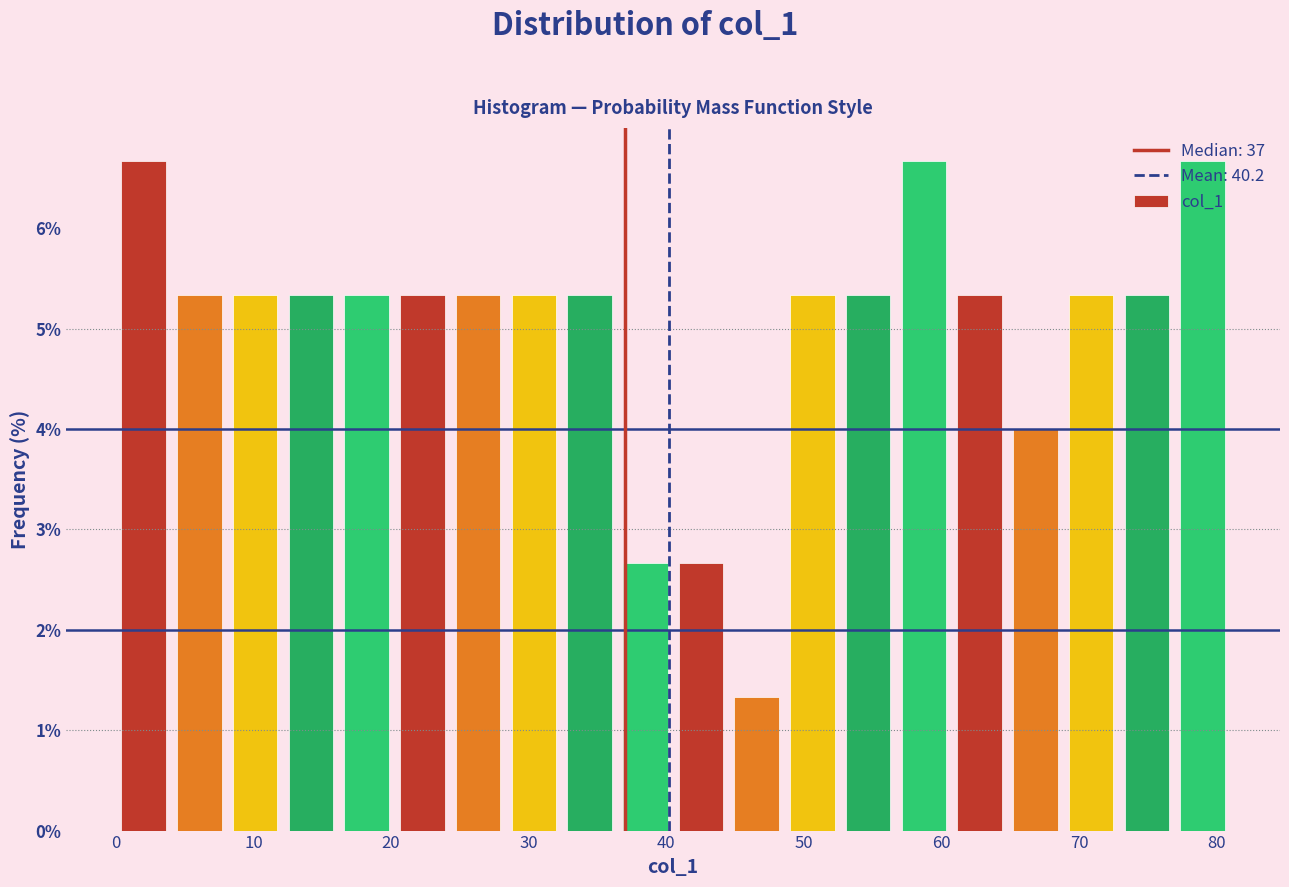

What is the height of the bar covering 41 to 45 on the x-axis? Neither the bar edges nor the heights are printed on the chart, so give them approximately, as read against the axes.

2.7